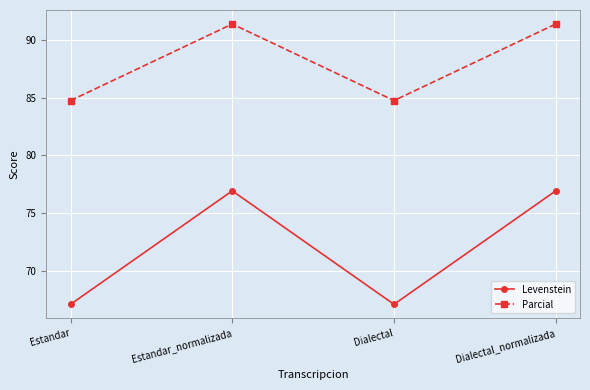

True or false: Levenstein and Parcial cross at least once.

False